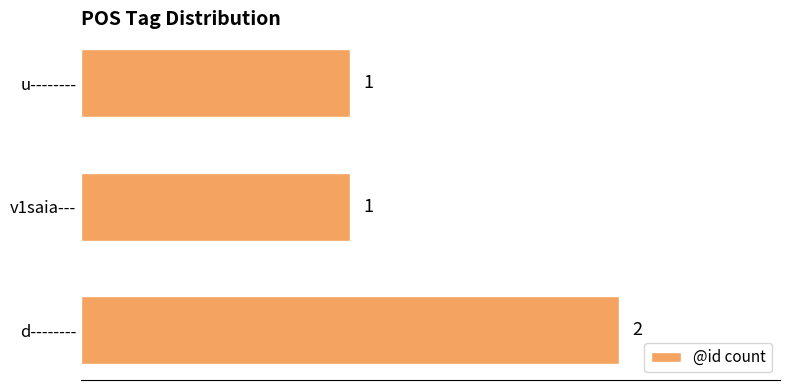

What is the ratio of the value at d-------- to the value at v1saia---?

2.0